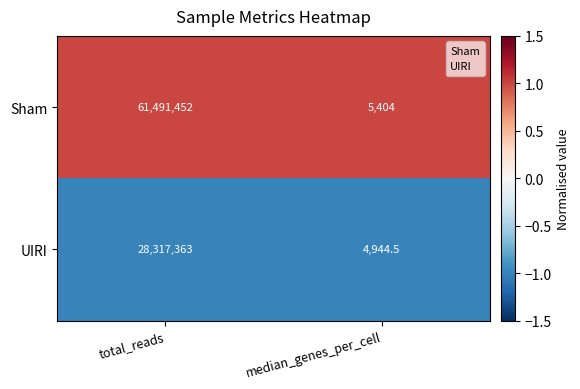

What is the total value across all series at median_genes_per_cell?

10348.5